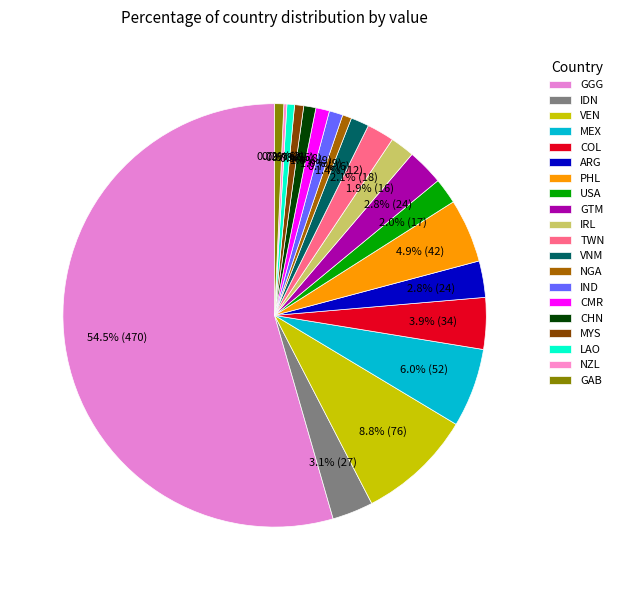

Which slice is the smallest?

NZL